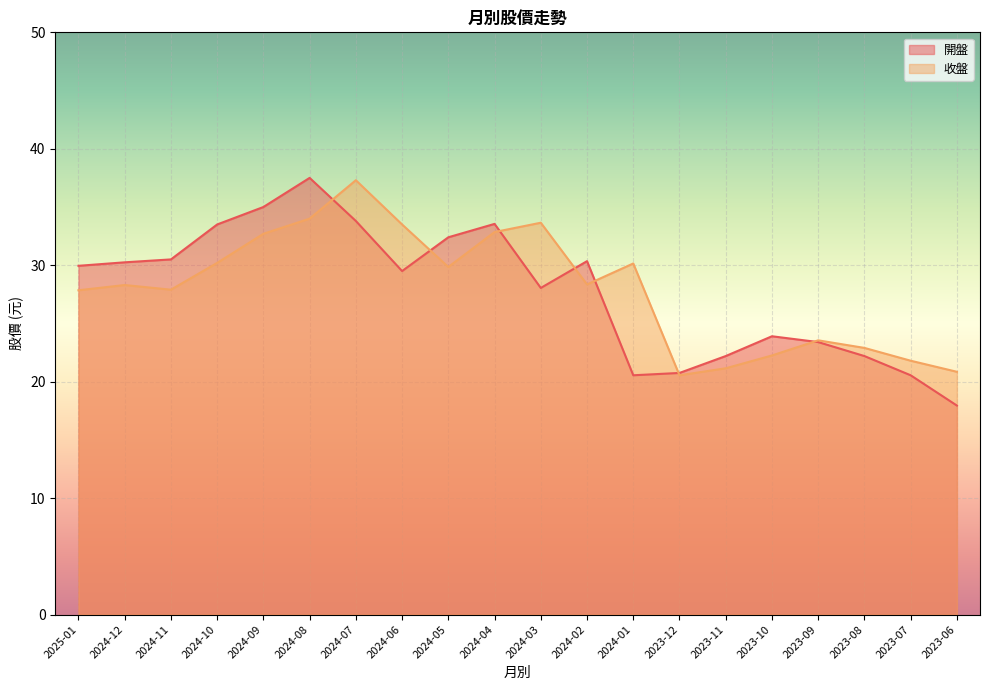

The 開盤 series shows 22.2 at 2023-11. True or false?

True